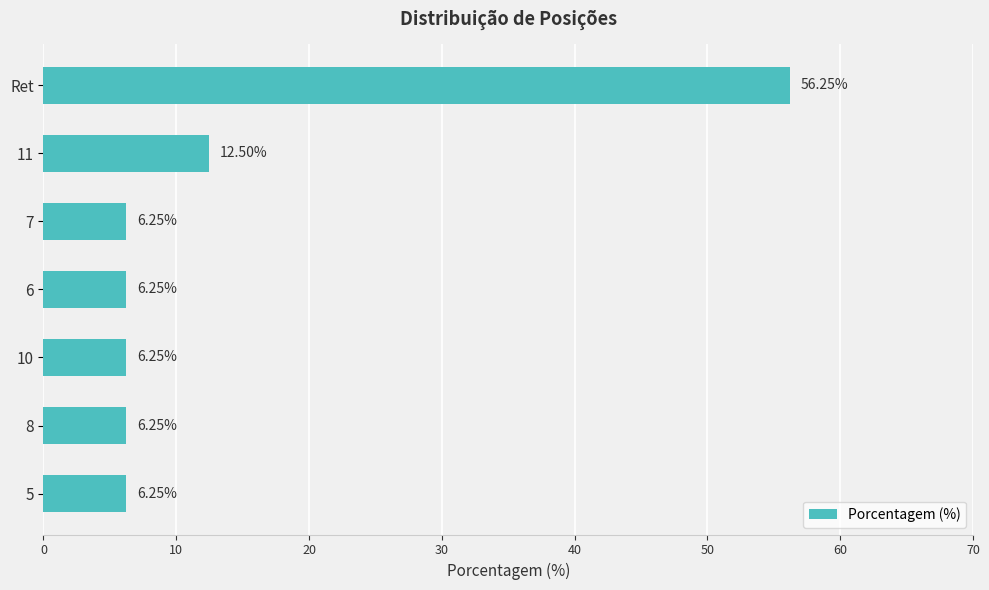

What is the ratio of the value at 8 to the value at 5?

1.0